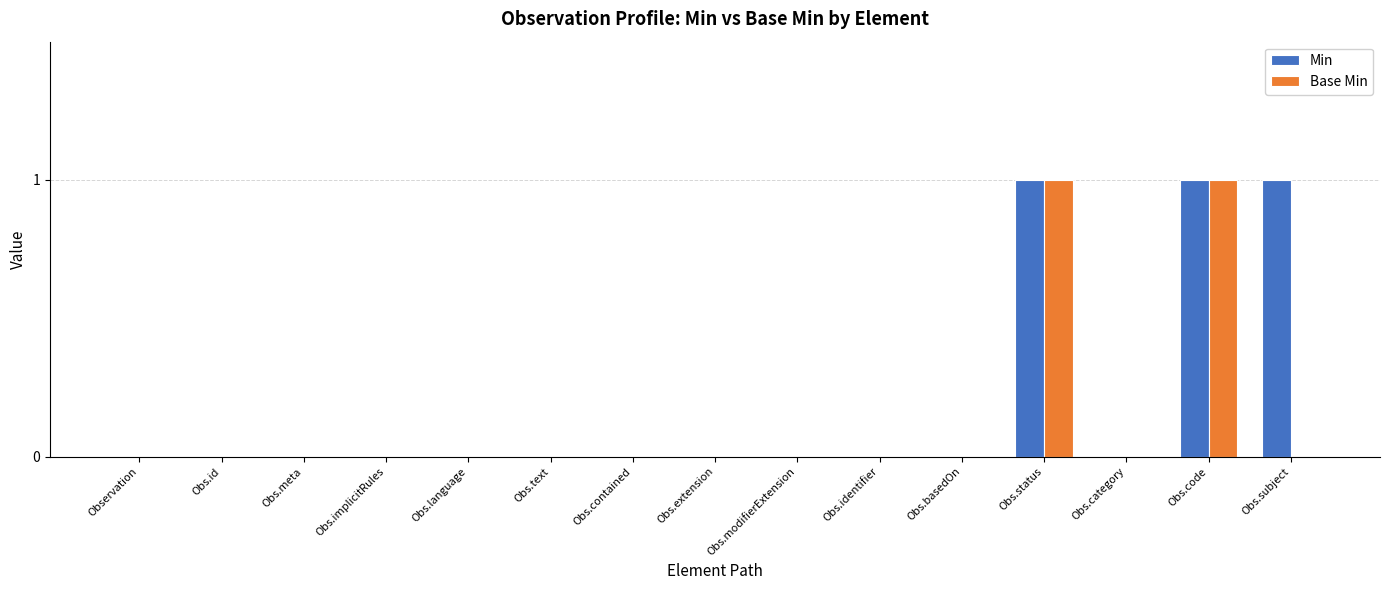

What is the sum of all Min values?

3